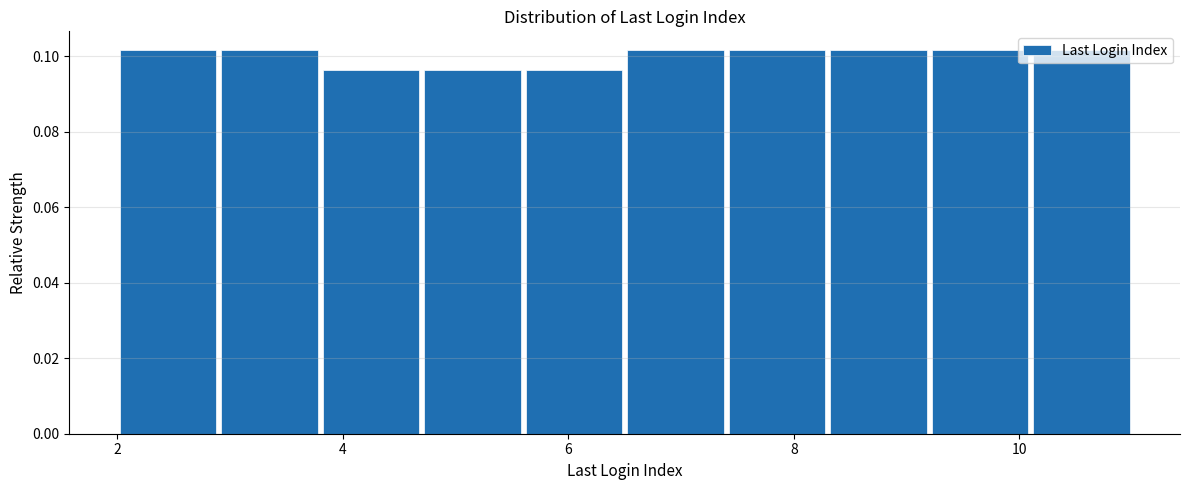

What is the height of the bar covering 4.7 to 5.6 on the x-axis? Neither the bar edges nor the heights are printed on the chart, so give them approximately, as read against the axes.

0.096